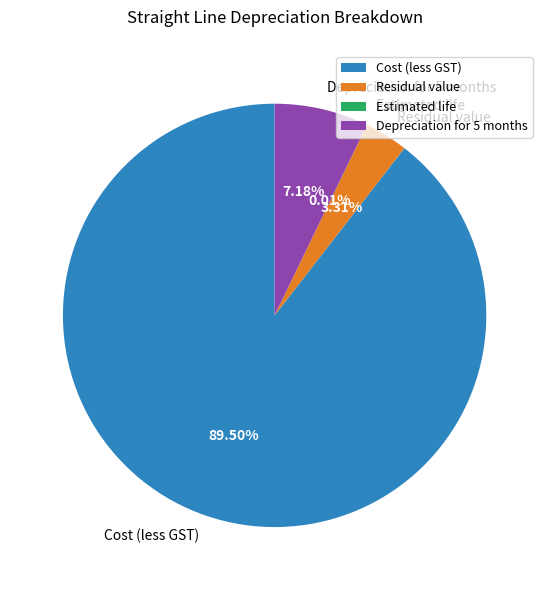

What portion of the pie excludes Depreciation for 5 months?

92.8%